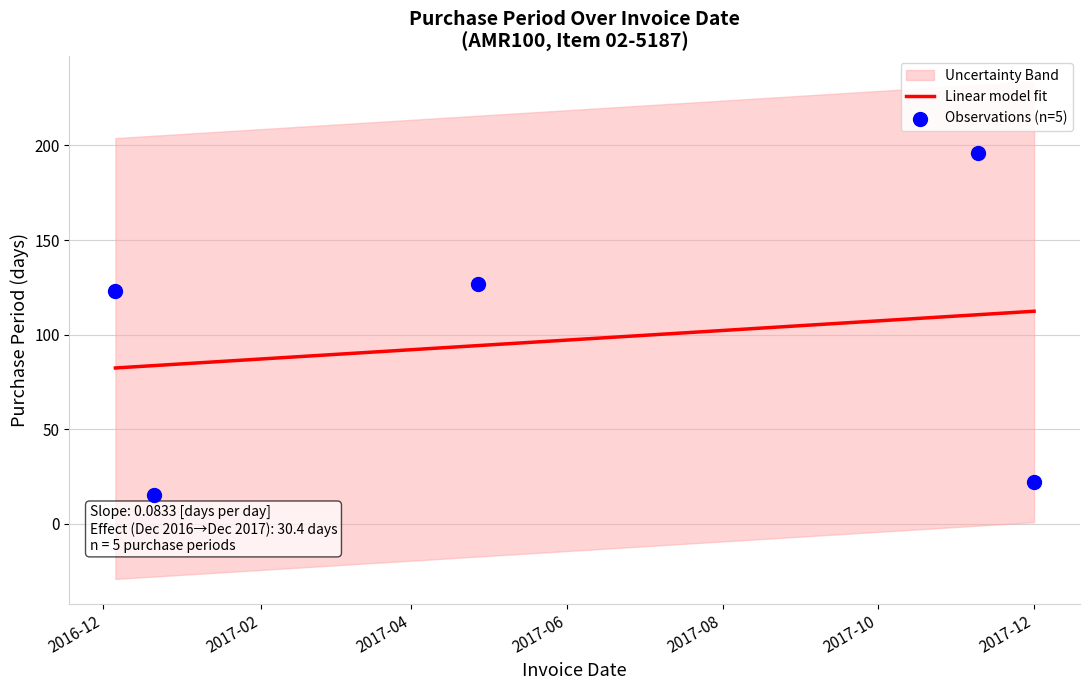

What is the change in value from 2016-12-06 to 2016-12-21?

-108